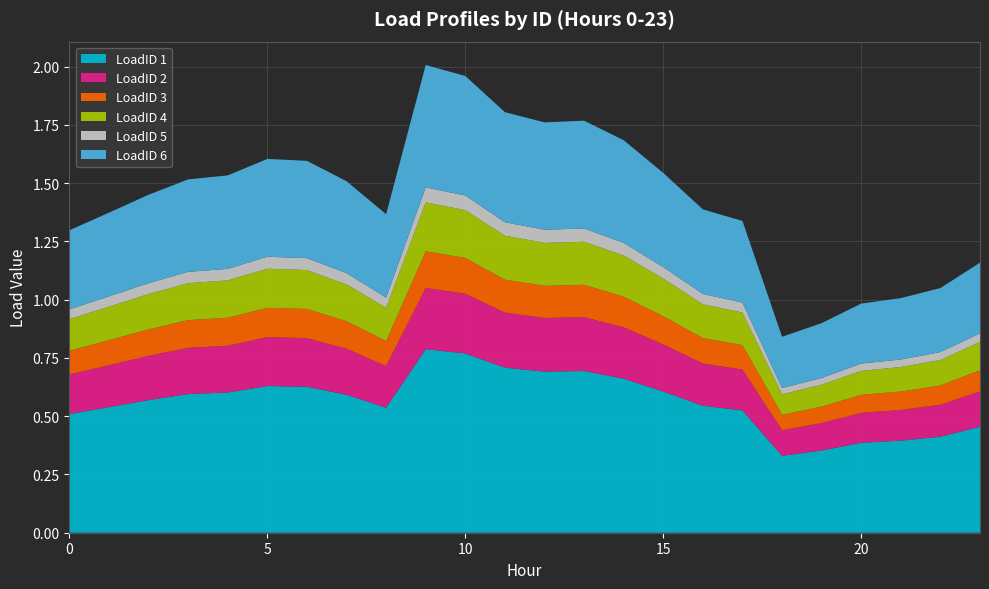

Reading left to right, list all the values displayed in this chart.

LoadID 1: 0=0.5	1=0.5	2=0.6	3=0.6	4=0.6	5=0.6	6=0.6	7=0.6	8=0.5	9=0.8	10=0.8	11=0.7	12=0.7	13=0.7	14=0.7	15=0.6	16=0.5	17=0.5	18=0.3	19=0.4	20=0.4	21=0.4	22=0.4	23=0.5
LoadID 2: 0=0.2	1=0.2	2=0.2	3=0.2	4=0.2	5=0.2	6=0.2	7=0.2	8=0.2	9=0.3	10=0.3	11=0.2	12=0.2	13=0.2	14=0.2	15=0.2	16=0.2	17=0.2	18=0.1	19=0.1	20=0.1	21=0.1	22=0.1	23=0.2
LoadID 3: 0=0.1	1=0.1	2=0.1	3=0.1	4=0.1	5=0.1	6=0.1	7=0.1	8=0.1	9=0.2	10=0.2	11=0.1	12=0.1	13=0.1	14=0.1	15=0.1	16=0.1	17=0.1	18=0.1	19=0.1	20=0.1	21=0.1	22=0.1	23=0.1
LoadID 4: 0=0.1	1=0.1	2=0.2	3=0.2	4=0.2	5=0.2	6=0.2	7=0.2	8=0.1	9=0.2	10=0.2	11=0.2	12=0.2	13=0.2	14=0.2	15=0.2	16=0.1	17=0.1	18=0.1	19=0.1	20=0.1	21=0.1	22=0.1	23=0.1
LoadID 5: 0=0.0	1=0.0	2=0.0	3=0.0	4=0.0	5=0.1	6=0.1	7=0.0	8=0.0	9=0.1	10=0.1	11=0.1	12=0.1	13=0.1	14=0.1	15=0.0	16=0.0	17=0.0	18=0.0	19=0.0	20=0.0	21=0.0	22=0.0	23=0.0
LoadID 6: 0=0.3	1=0.4	2=0.4	3=0.4	4=0.4	5=0.4	6=0.4	7=0.4	8=0.4	9=0.5	10=0.5	11=0.5	12=0.5	13=0.5	14=0.4	15=0.4	16=0.4	17=0.4	18=0.2	19=0.2	20=0.3	21=0.3	22=0.3	23=0.3